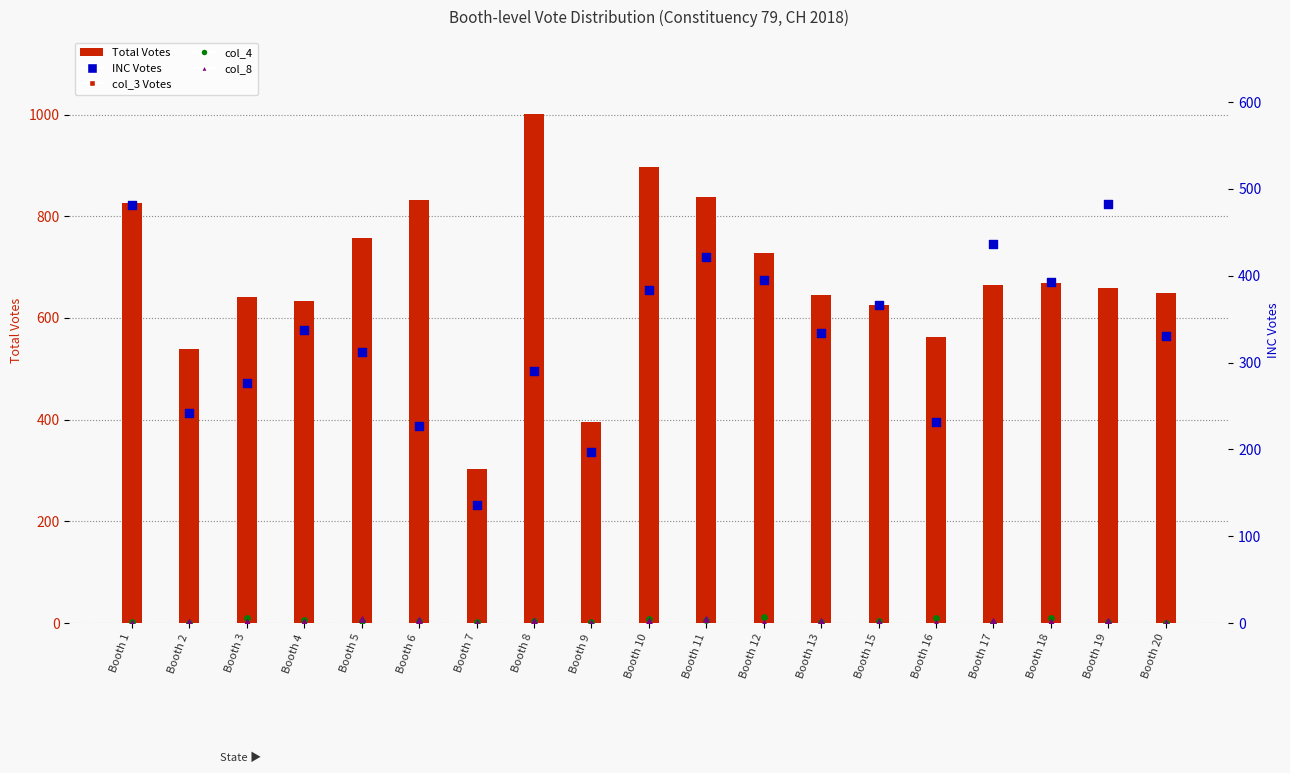

What are all the series names shown in the legend?

Total Votes, col_3 Votes, col_4, col_8, INC Votes